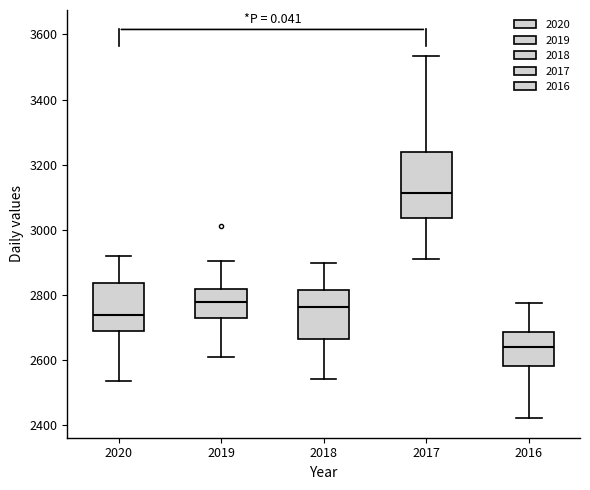

Comparing the boxes themselves (not the whiskers), which one is the tallest?

2017